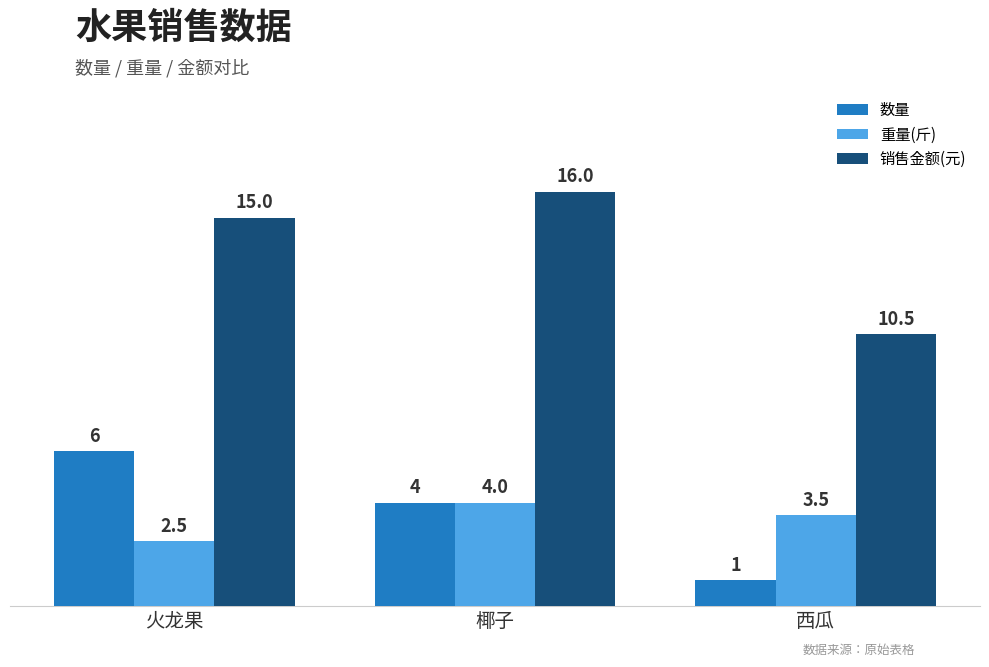

What value does the 数量 series have at 火龙果?

6.0